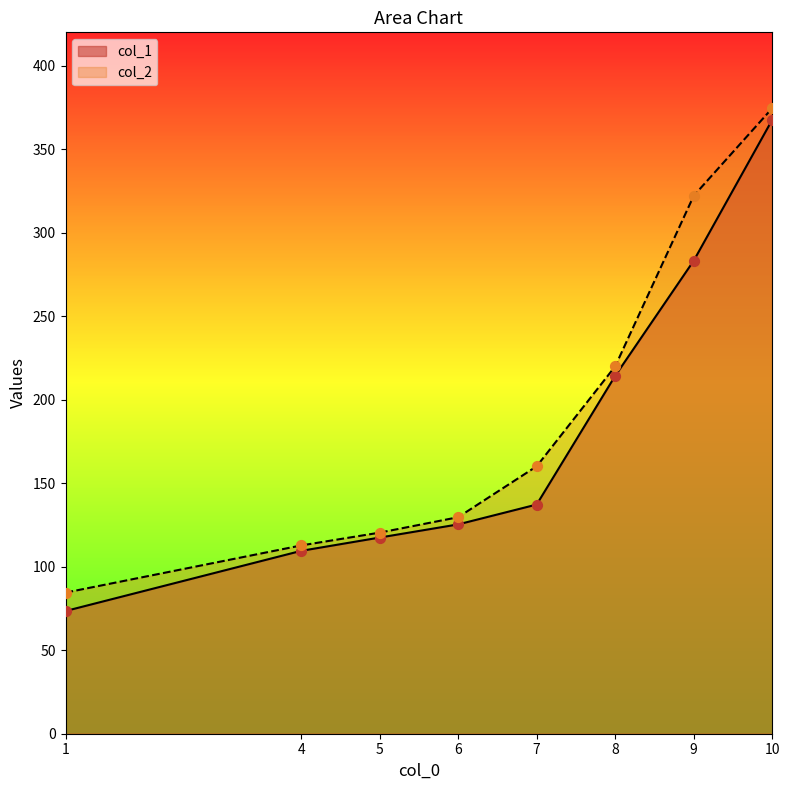

Which series reaches the maximum Y coordinate?

col_2